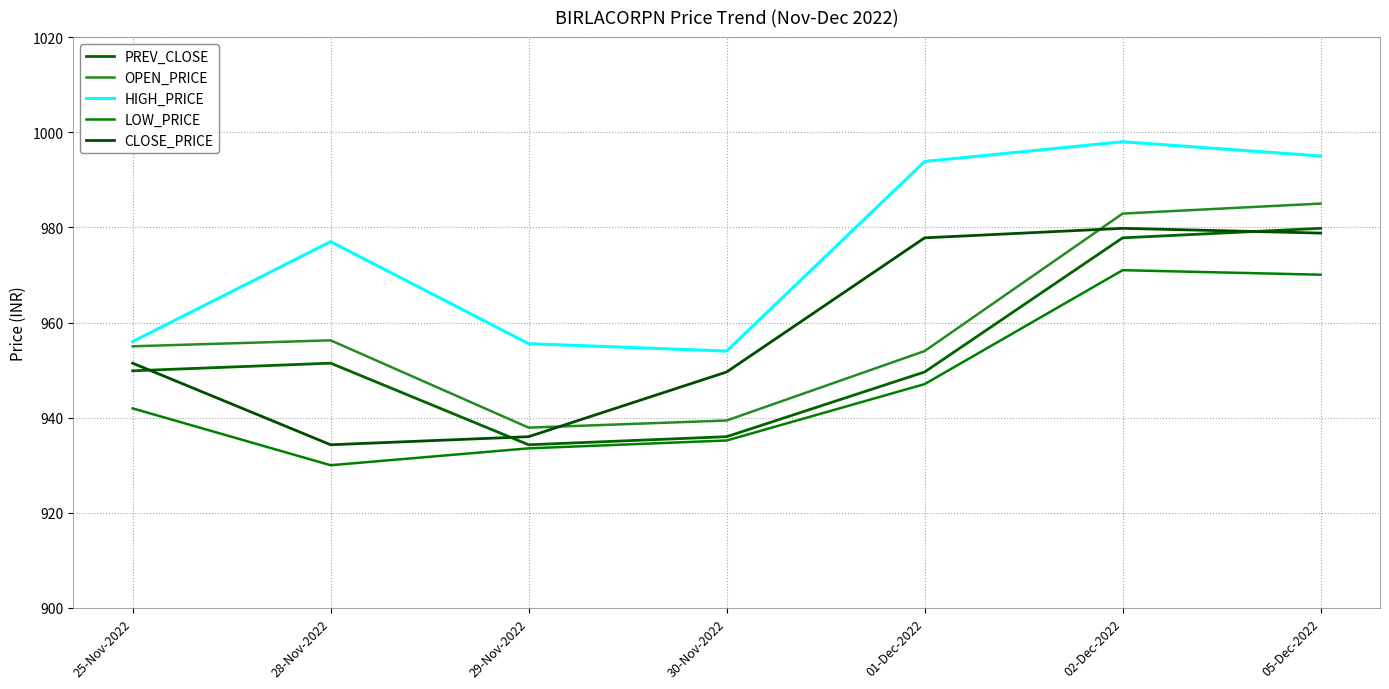

At which category does the chart reach its peak across all series?

02-Dec-2022